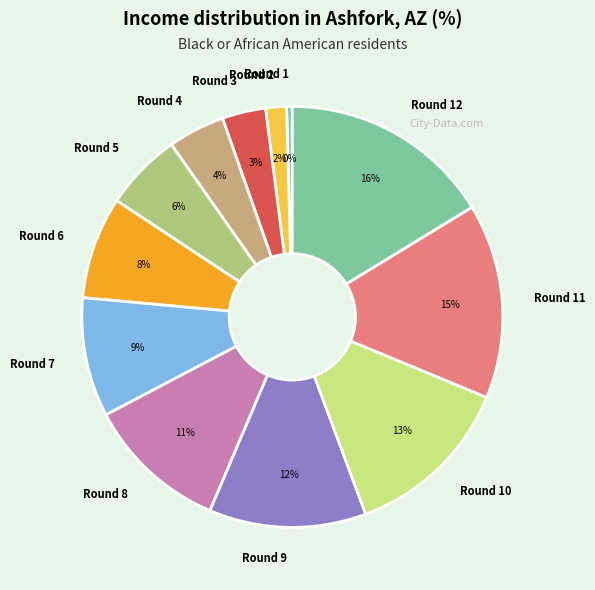

Approximately how many times larger is the value at Round 10 compared to Round 11?

0.9